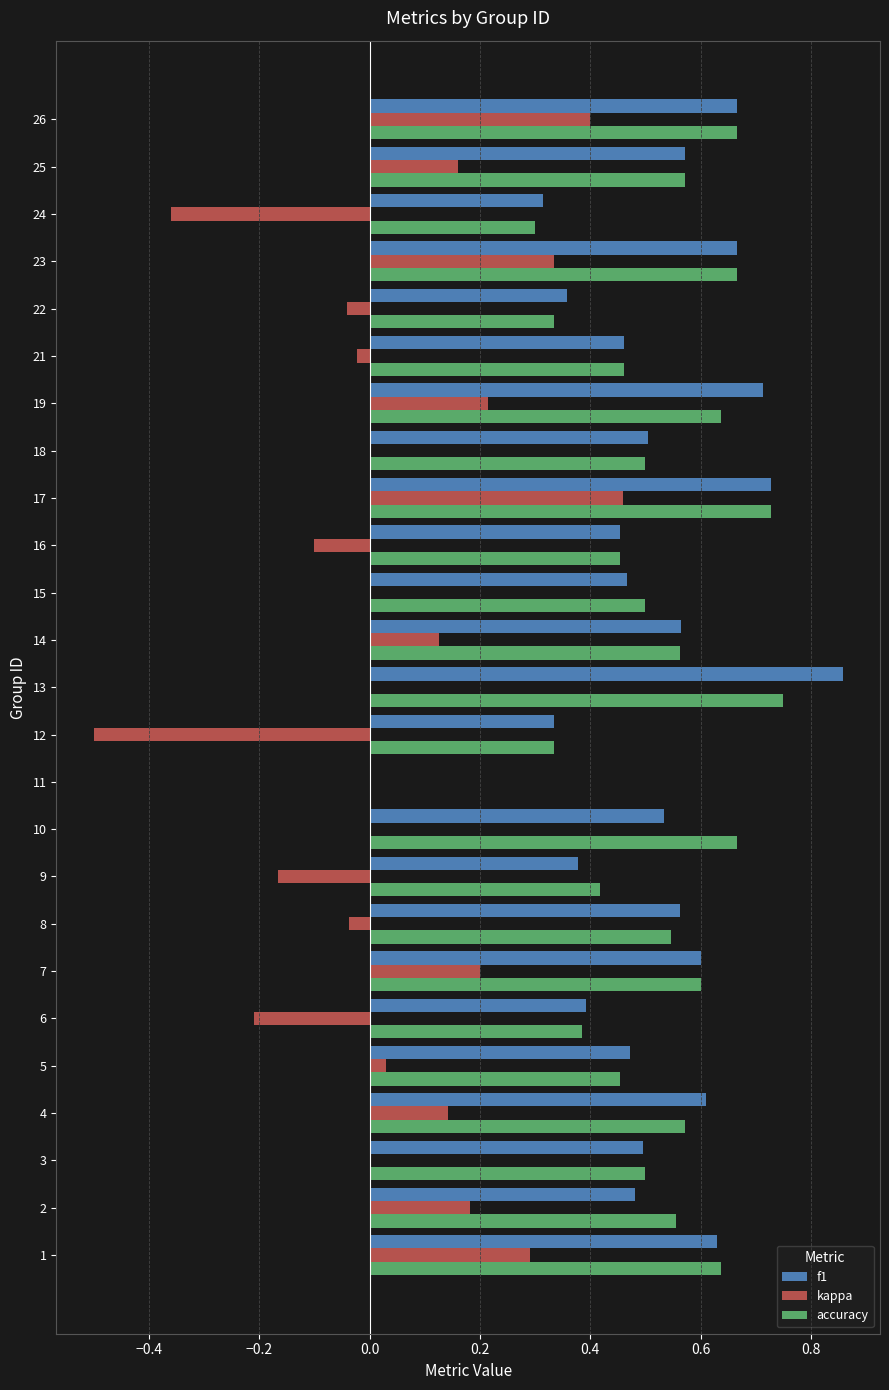

Is the value of f1 at 12 greater than the value of kappa at 3?

Yes